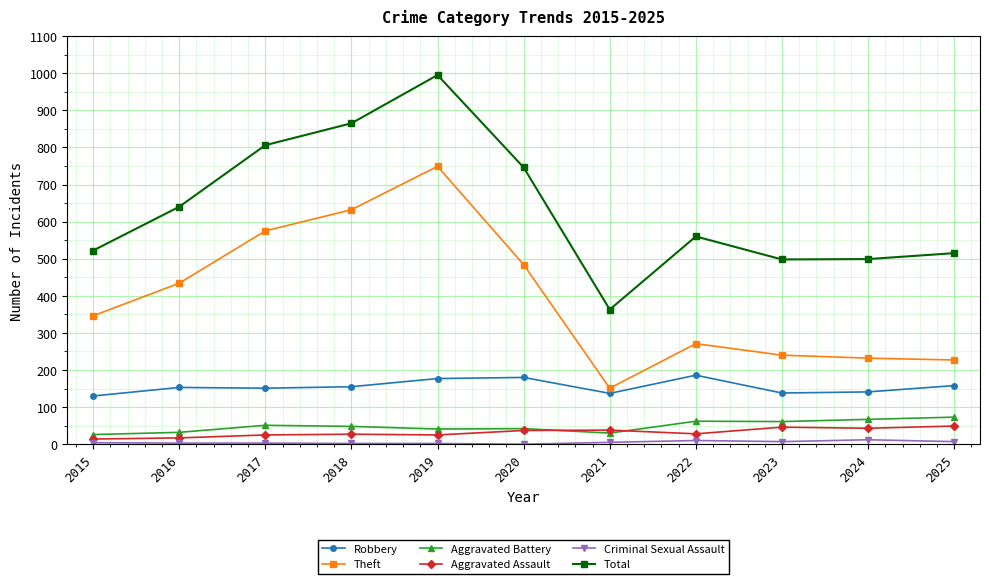

True or false: Criminal Sexual Assault and Aggravated Battery cross at least once.

False